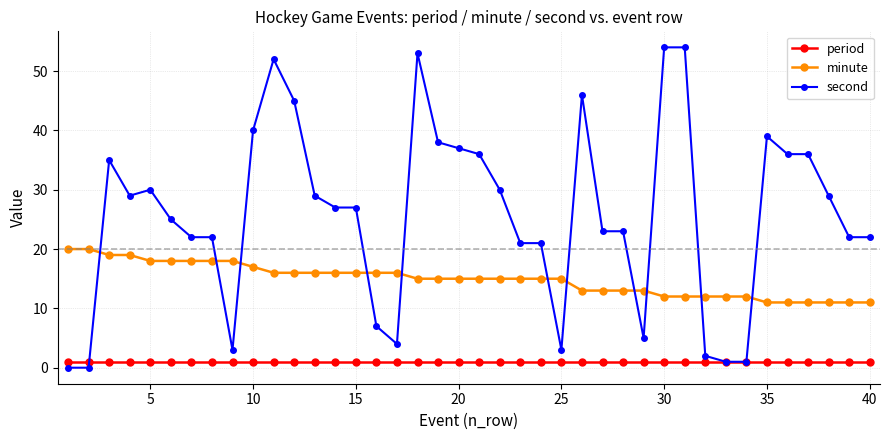

Reading left to right, transcribe all the data shown in this chart.

period: 1	1	1	1	1	1	1	1	1	1	1	1	1	1	1	1	1	1	1	1	1	1	1	1	1	1	1	1	1	1	1	1	1	1	1	1	1	1	1	1
minute: 20	20	19	19	18	18	18	18	18	17	16	16	16	16	16	16	16	15	15	15	15	15	15	15	15	13	13	13	13	12	12	12	12	12	11	11	11	11	11	11
second: 0	0	35	29	30	25	22	22	3	40	52	45	29	27	27	7	4	53	38	37	36	30	21	21	3	46	23	23	5	54	54	2	1	1	39	36	36	29	22	22